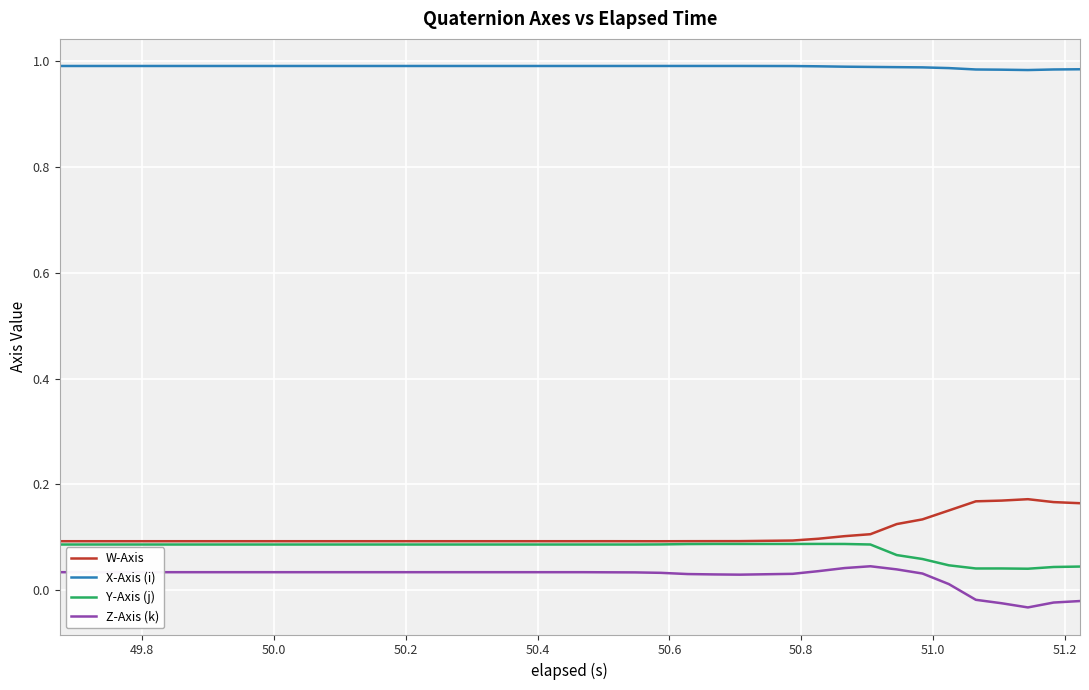

Which series has the largest total across all categories?

X-Axis (i)